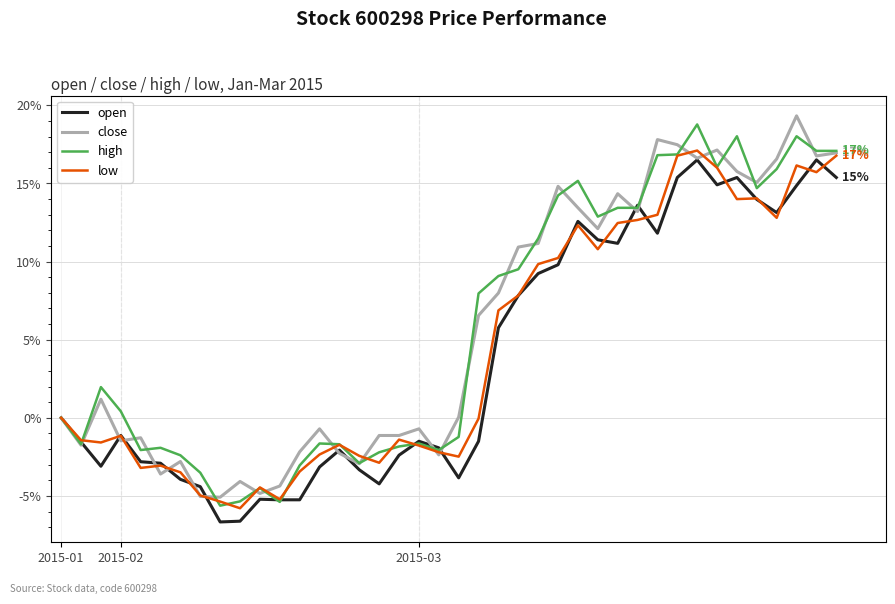

What are all the series names shown in the legend?

open, close, high, low